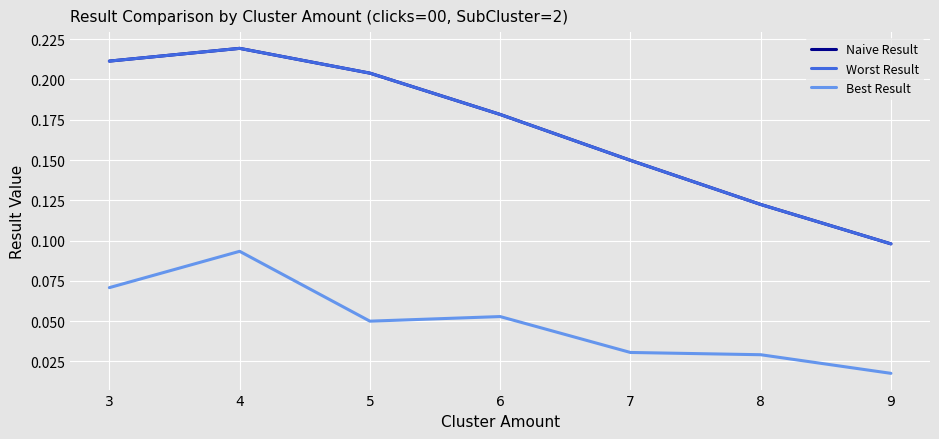

True or false: Best Result and Worst Result cross at least once.

False